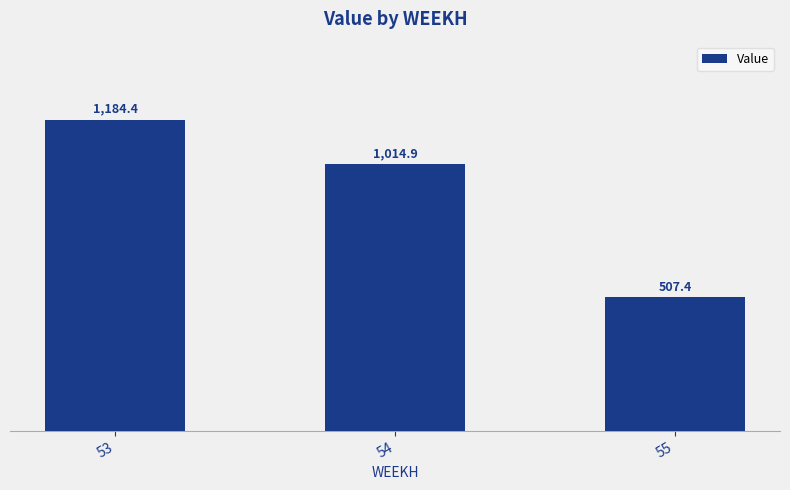

What is the difference between the values at 55 and 54?

507.4